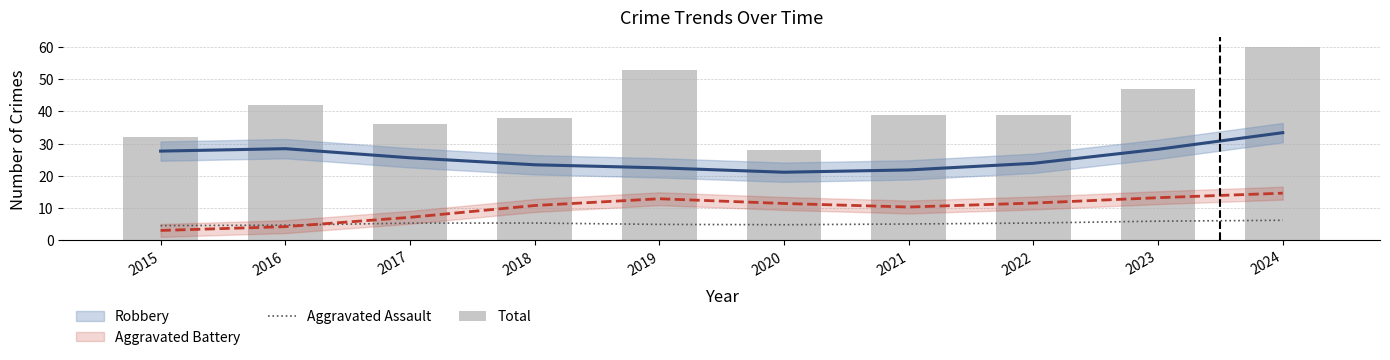

What is the average value of the Aggravated Assault series?

5.2